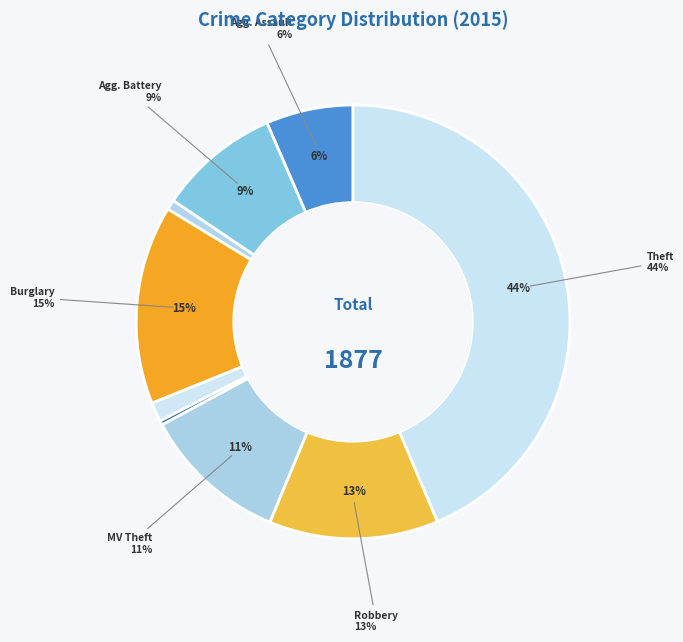

To the nearest percent, what is the average slice percentage?

11%